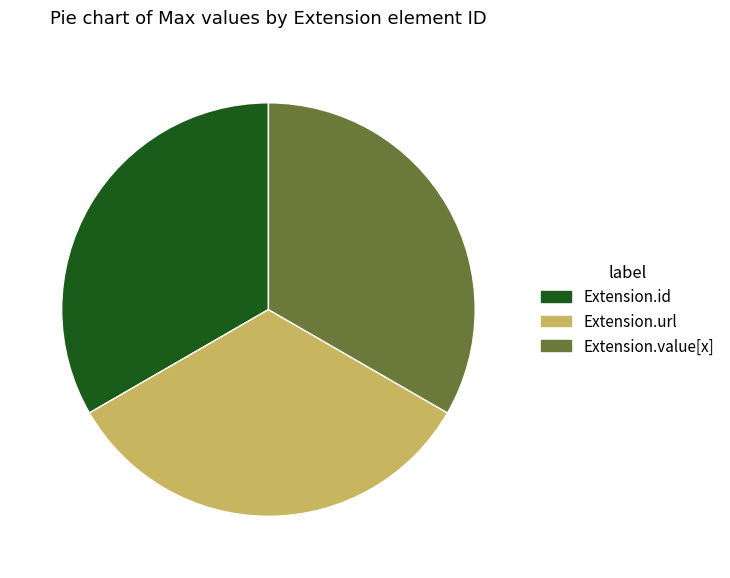

Is there any slice that represents more than half of the pie?

No